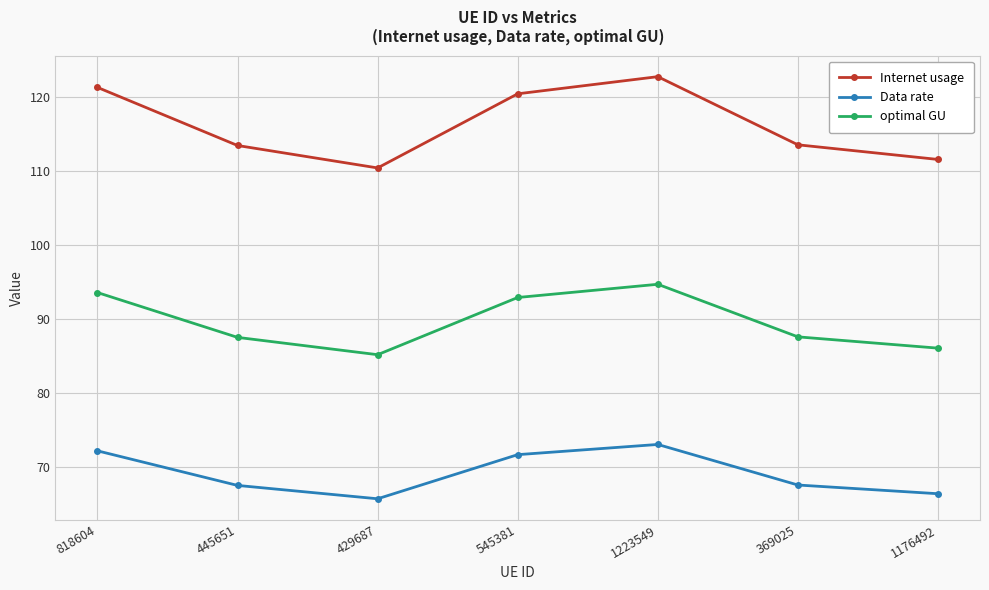

What value does the Internet usage series have at 1223549?

122.8